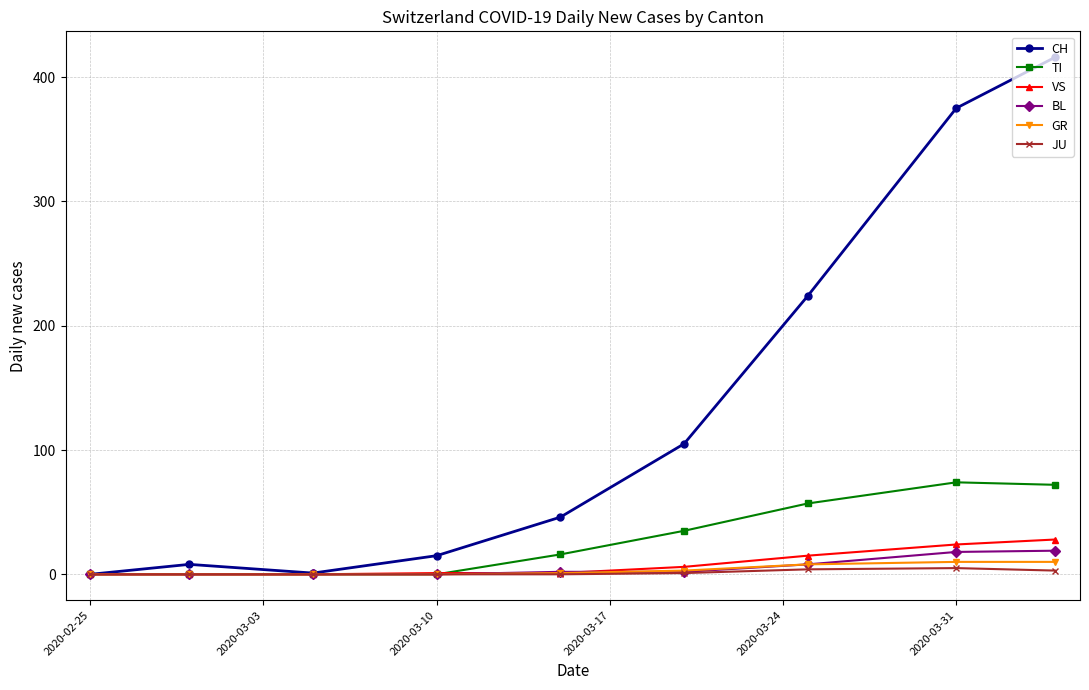

Does the chart have visible grid lines?

Yes